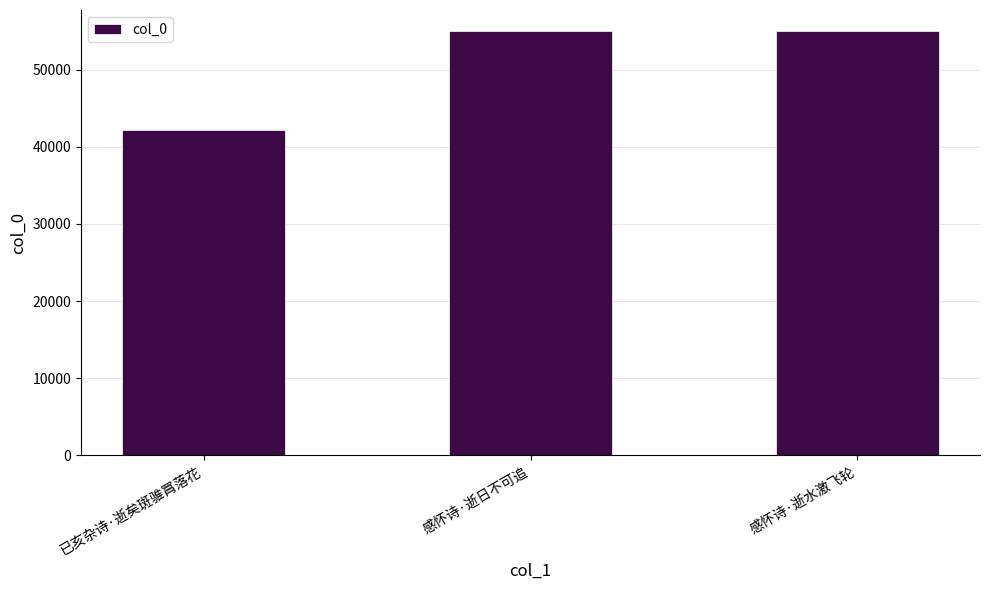

The chart shows a value of 54970 at 感怀诗·逝日不可追. True or false?

True